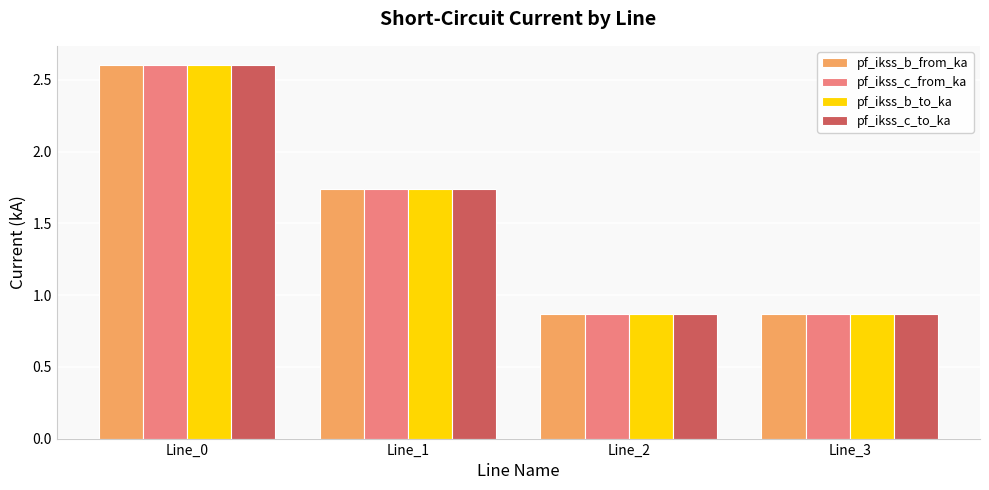

How many values in the pf_ikss_c_from_ka series exceed 1?

2